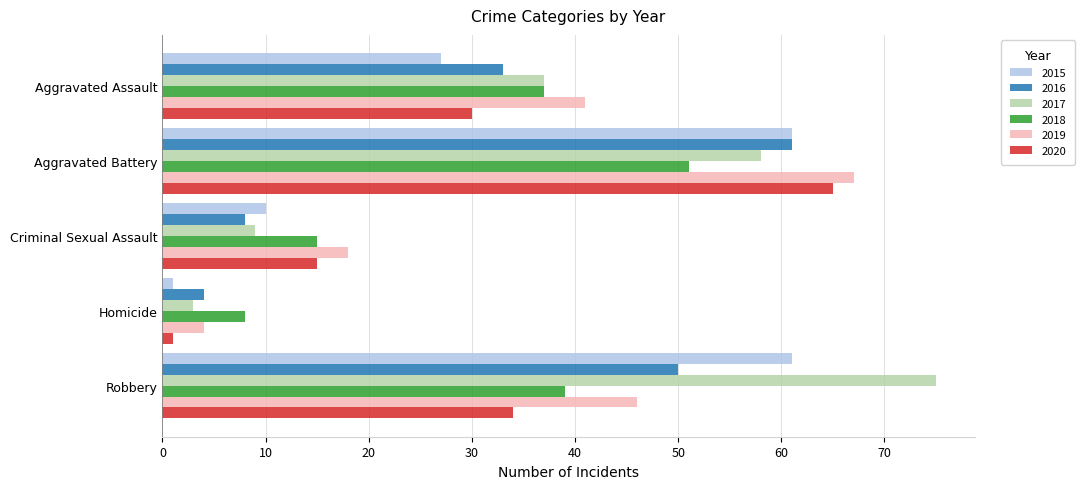

Between Aggravated Assault and Criminal Sexual Assault, which series saw the biggest shift?

2017